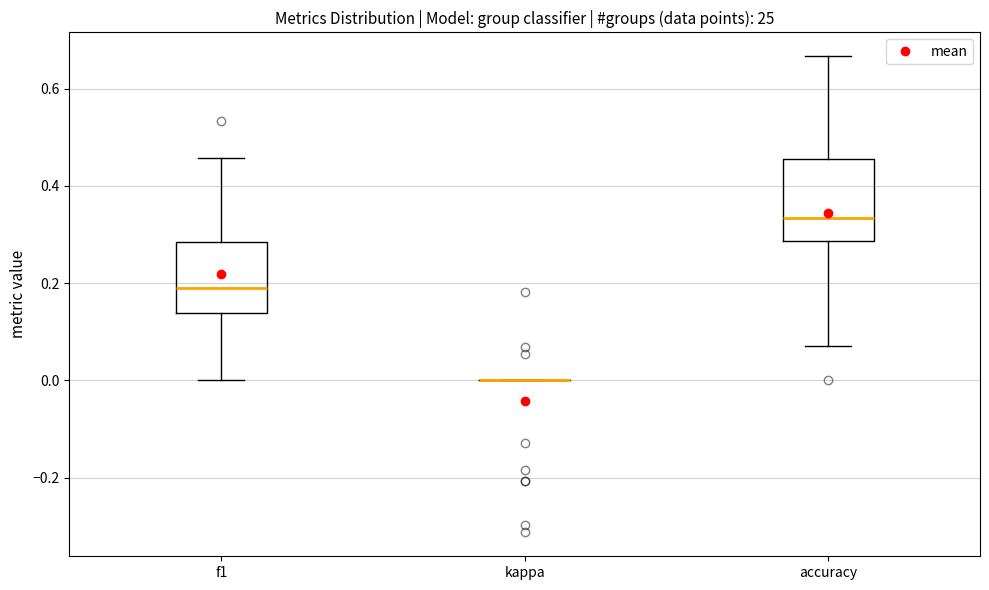

Reading left to right, read every box against the y-axis: the position of its median line, the range the box covers, and the ends of its whiskers. The values are not printed on the chart, so give them approximately, as read against the axis.

f1: median 0.20, box 0.14 to 0.28, whiskers 0.00 to 0.46
kappa: box collapsed to a line at 0.00, whiskers 0.00 to 0.00
accuracy: median 0.34, box 0.28 to 0.46, whiskers 0.08 to 0.66